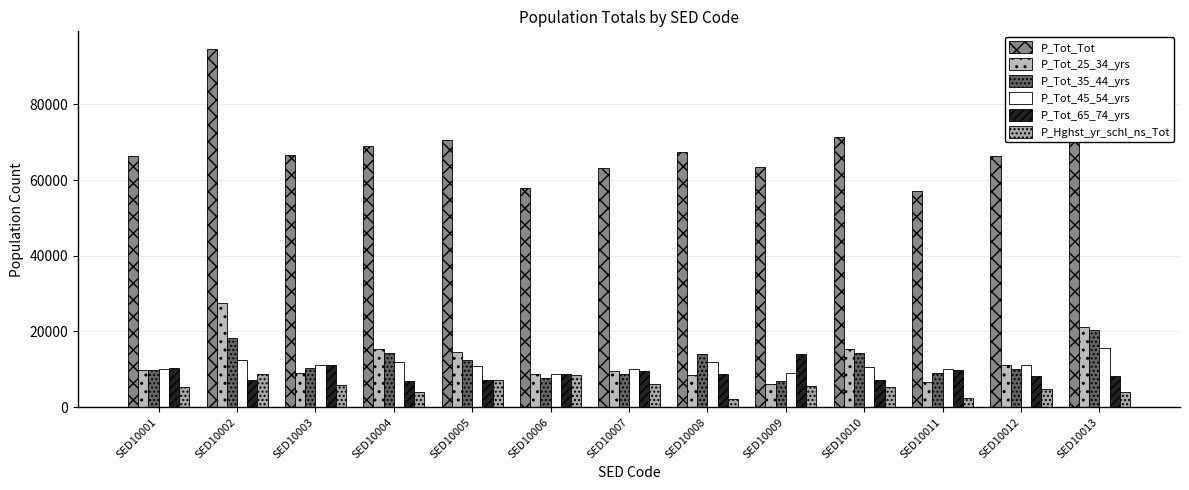

What is the difference between the second highest and minimum values in the P_Tot_35_44_yrs series?

11355